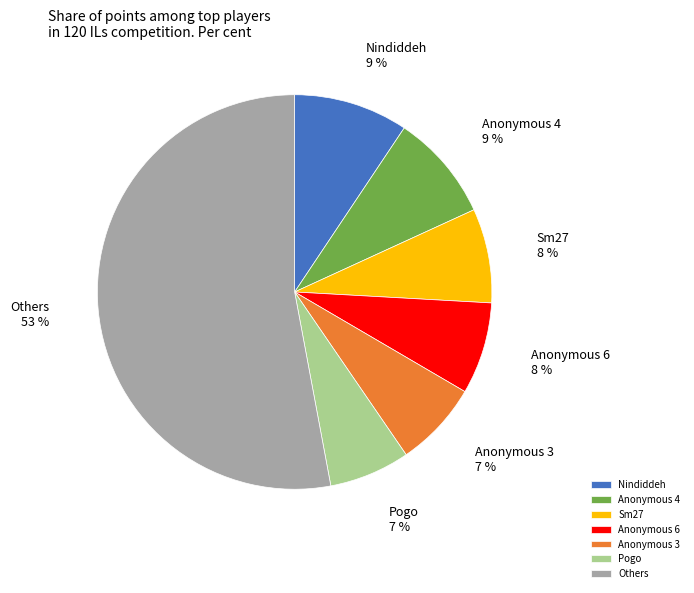

Which category accounts for the majority?

Others